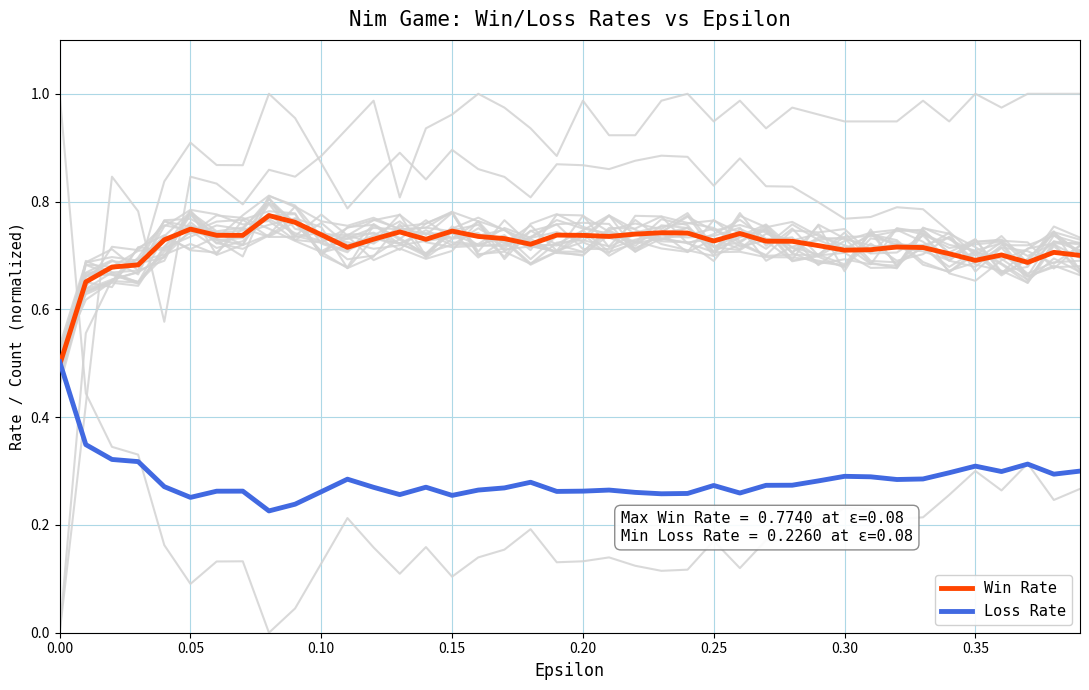

What is the highest value of the Loss Rate series?

0.5